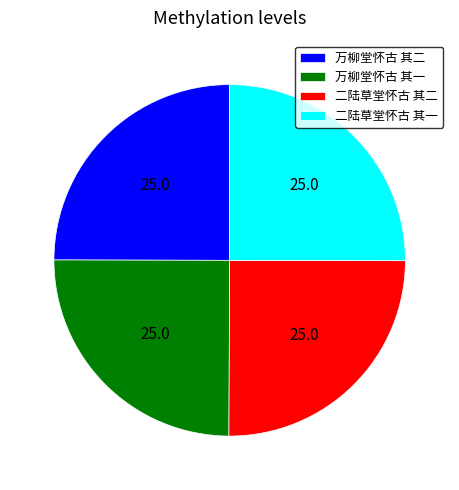

Does 万柳堂怀古 其二 account for over 50% of the chart?

No